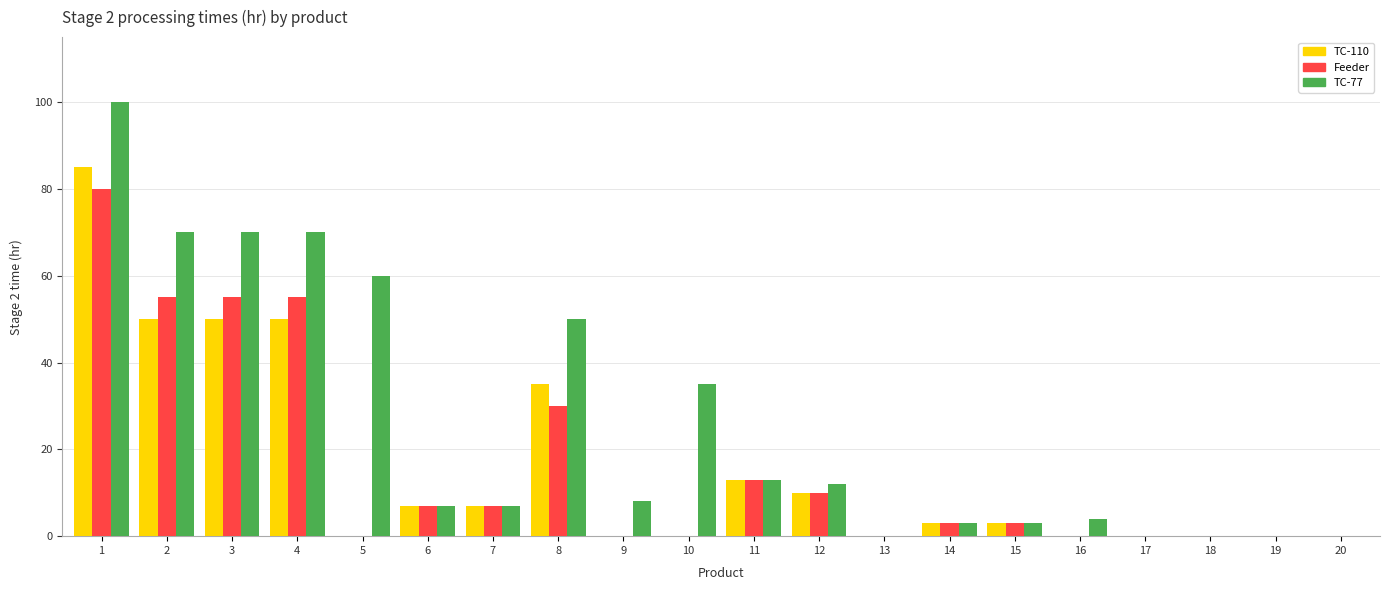

What is the highest value of the Feeder series?

80